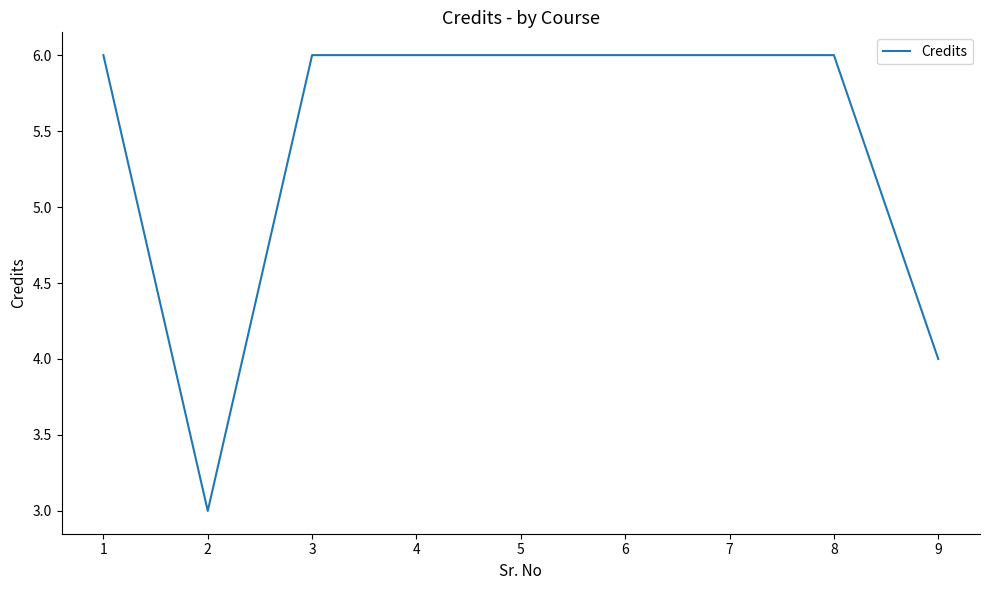

What is the average value?

5